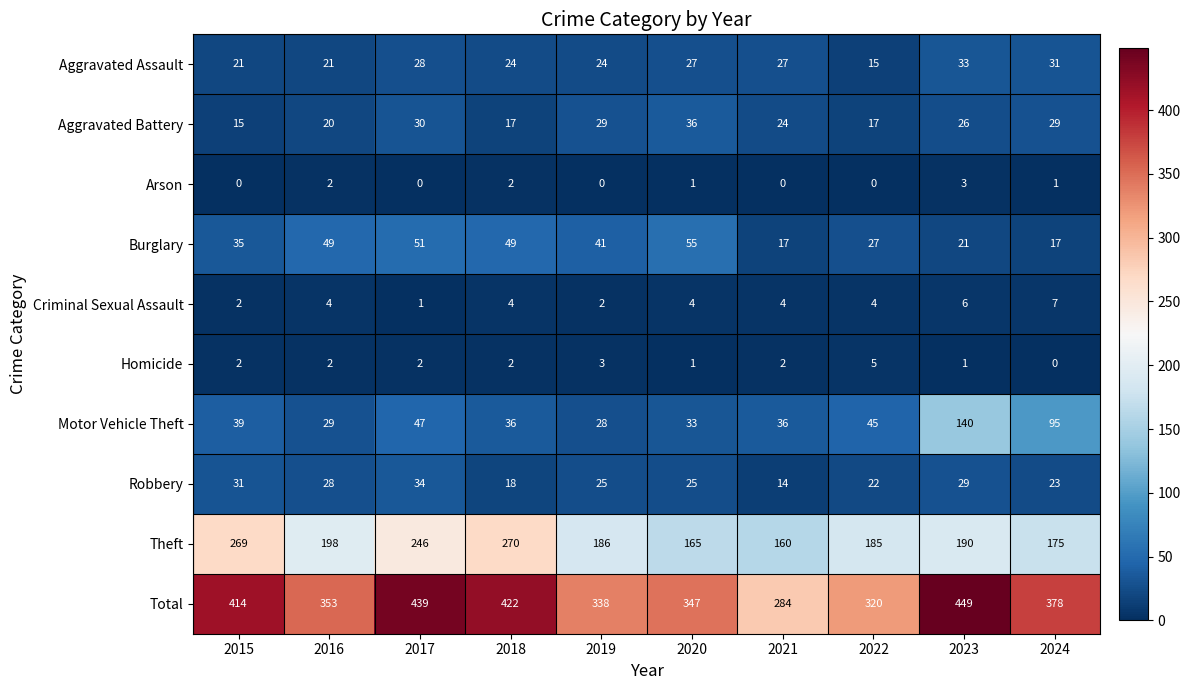

The Arson series shows 2 at 2024. True or false?

False